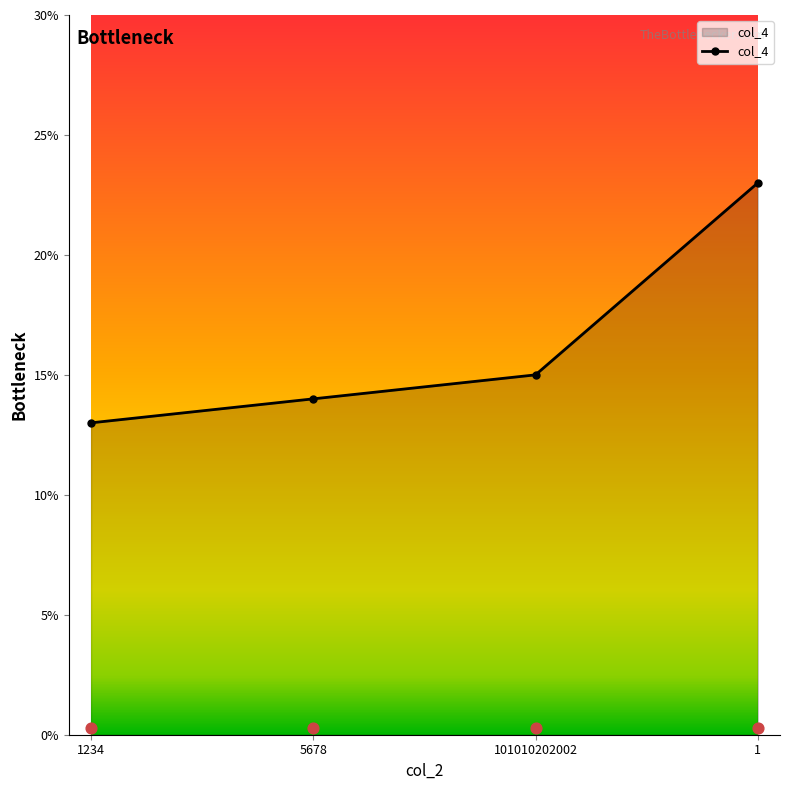

Approximately how many times larger is the value at 101010202002 compared to 1?

0.7